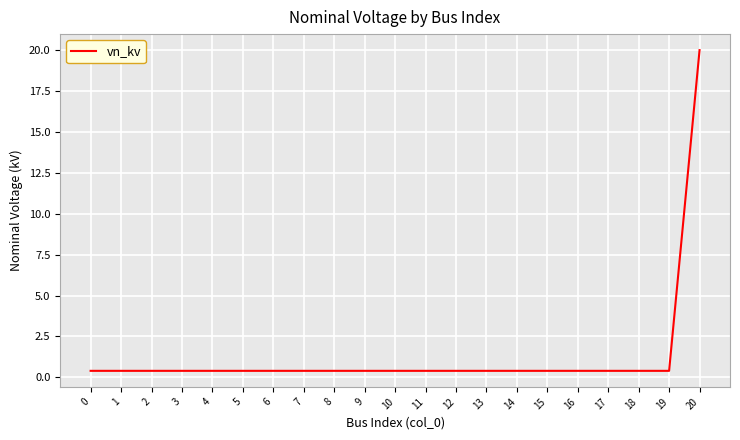

The chart shows a value of 0.4 at 3. True or false?

True